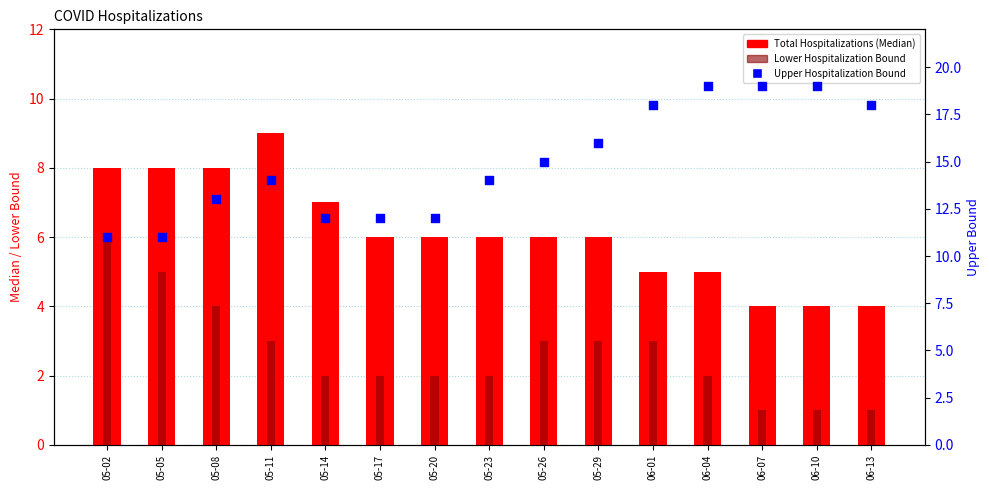

Which series reaches the maximum Y coordinate?

Upper Hospitalization Bound